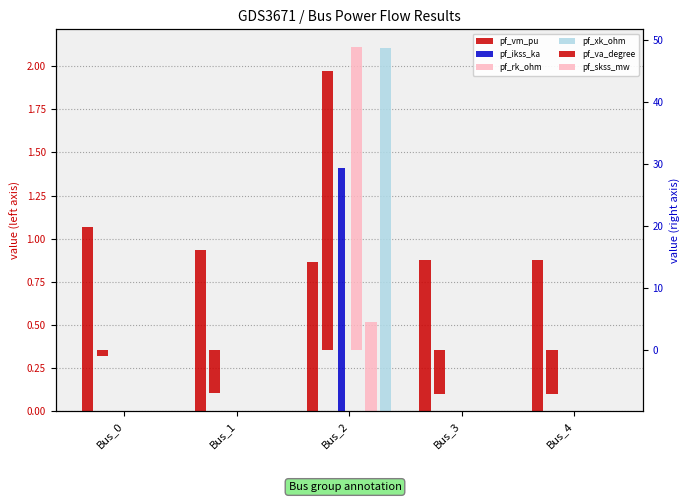

How many bars are there in total?

30